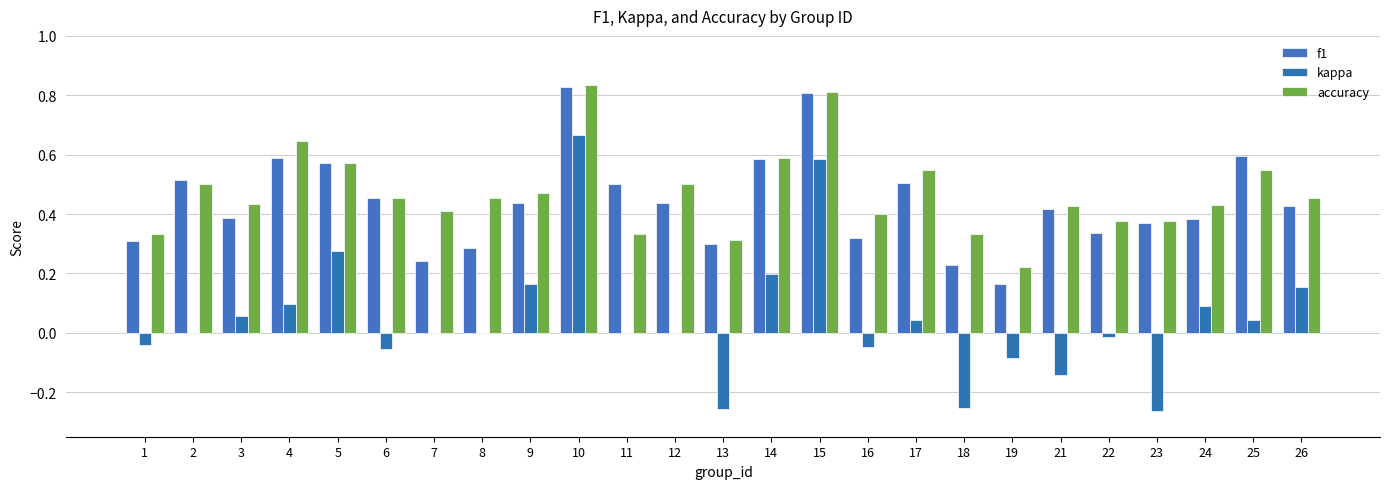

What is the sum of all accuracy values?

11.8